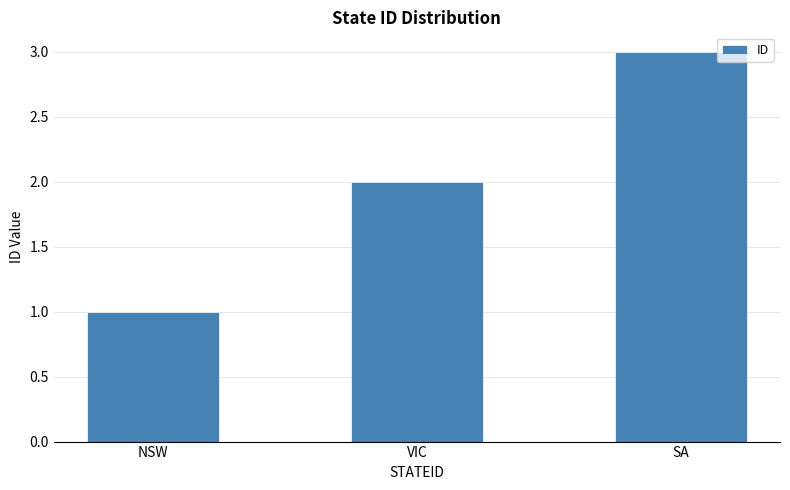

The chart shows a value of 1 at NSW. True or false?

True